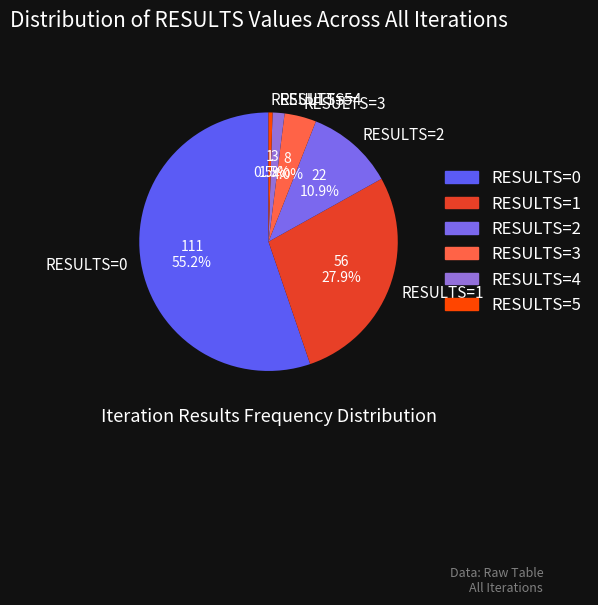

Which slice is the largest?

RESULTS=0